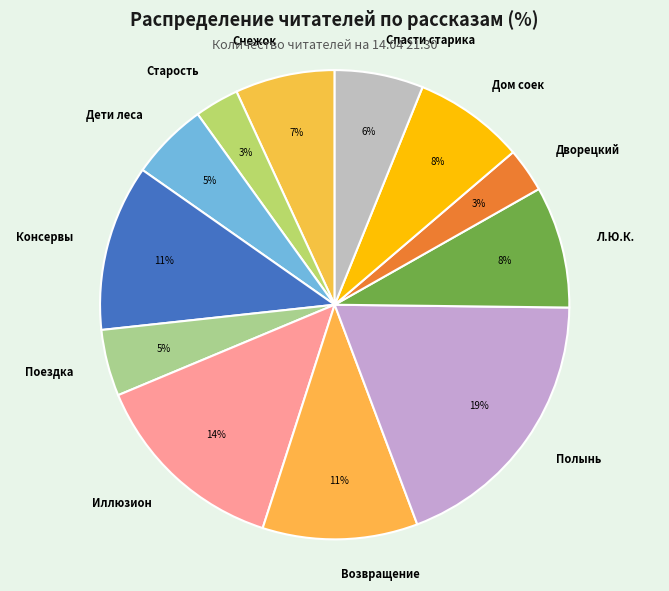

Does any single category account for the majority?

No